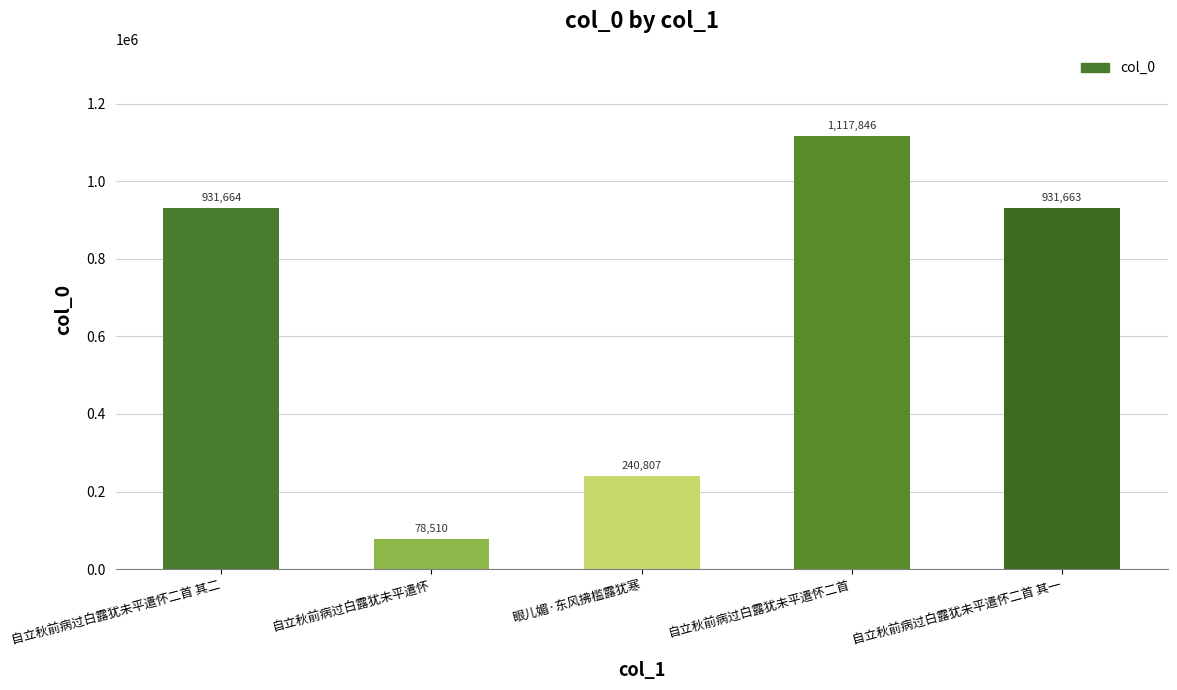

What is the label of the 3rd bar from the right?

眼儿媚·东风拂槛露犹寒